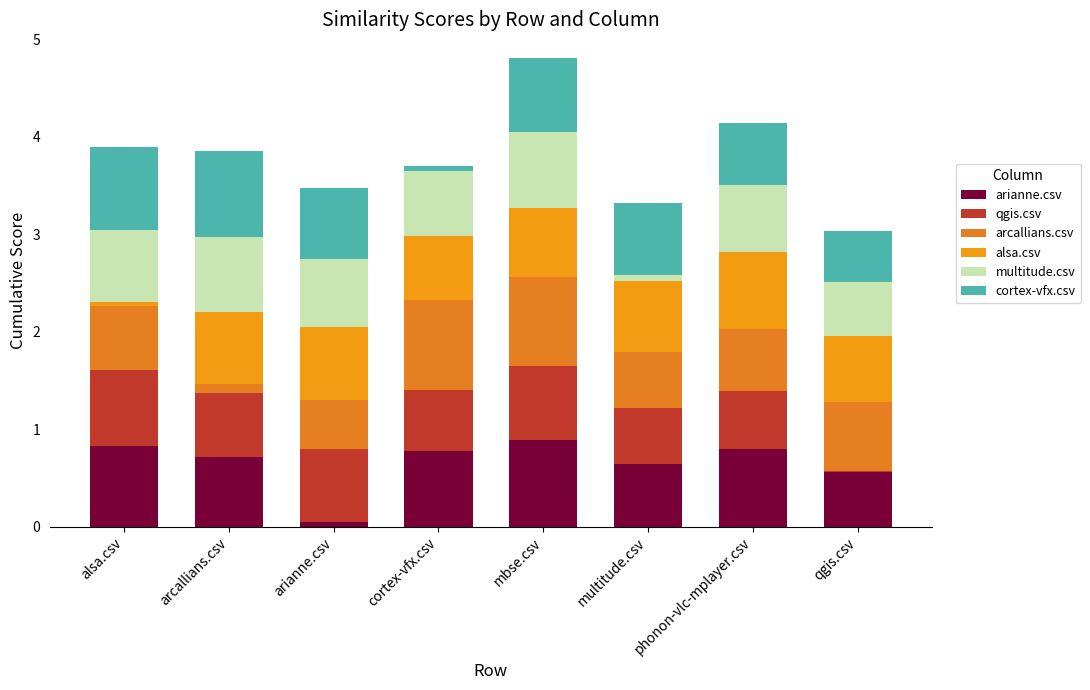

What is the difference between the cortex-vfx.csv values at multitude.csv and arcallians.csv?

0.1